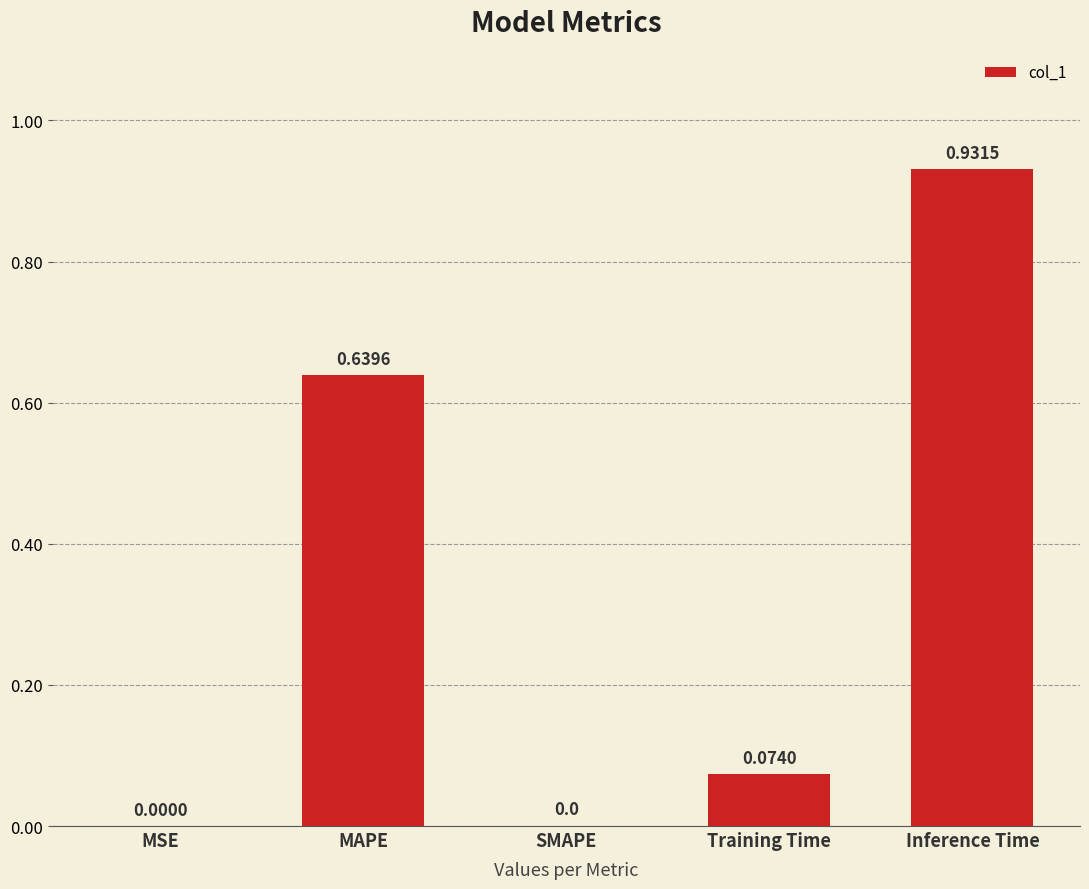

What is the change in value from Training Time to Inference Time?

+0.9